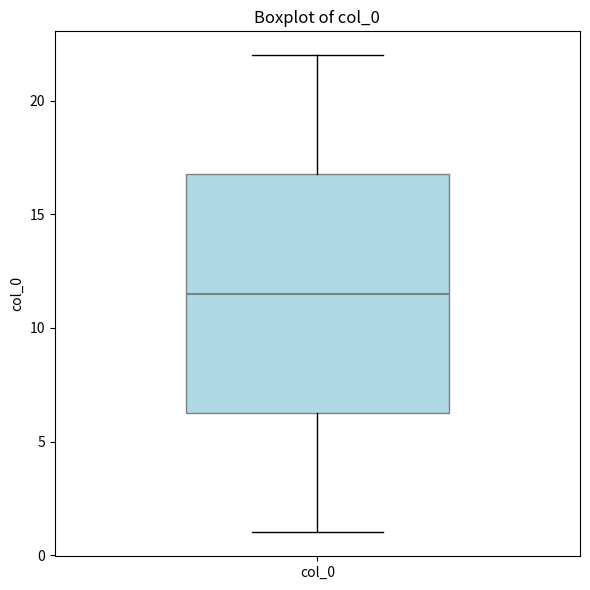

Read this box plot against the y-axis: the position of the median line, the range covered by the box, and the ends of both whiskers. The values are not printed on the chart, so give them approximately, as read against the axis.

median 11.5, box 6.5 to 17.0, whiskers 1.0 to 22.0